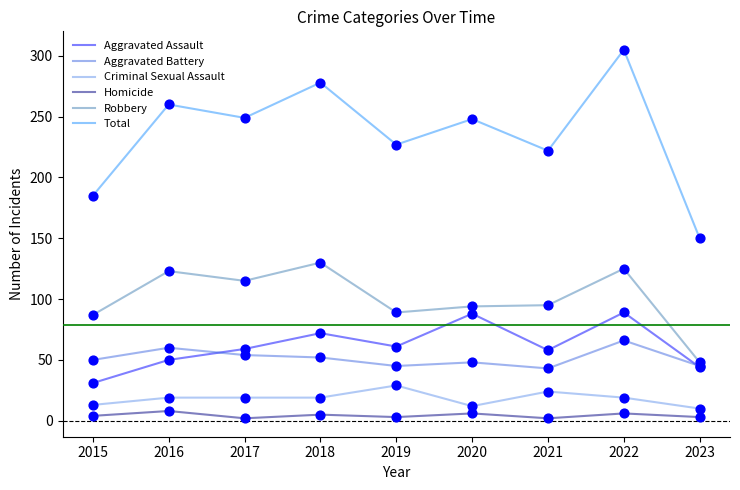

Which series has the widest spread of values?

Total